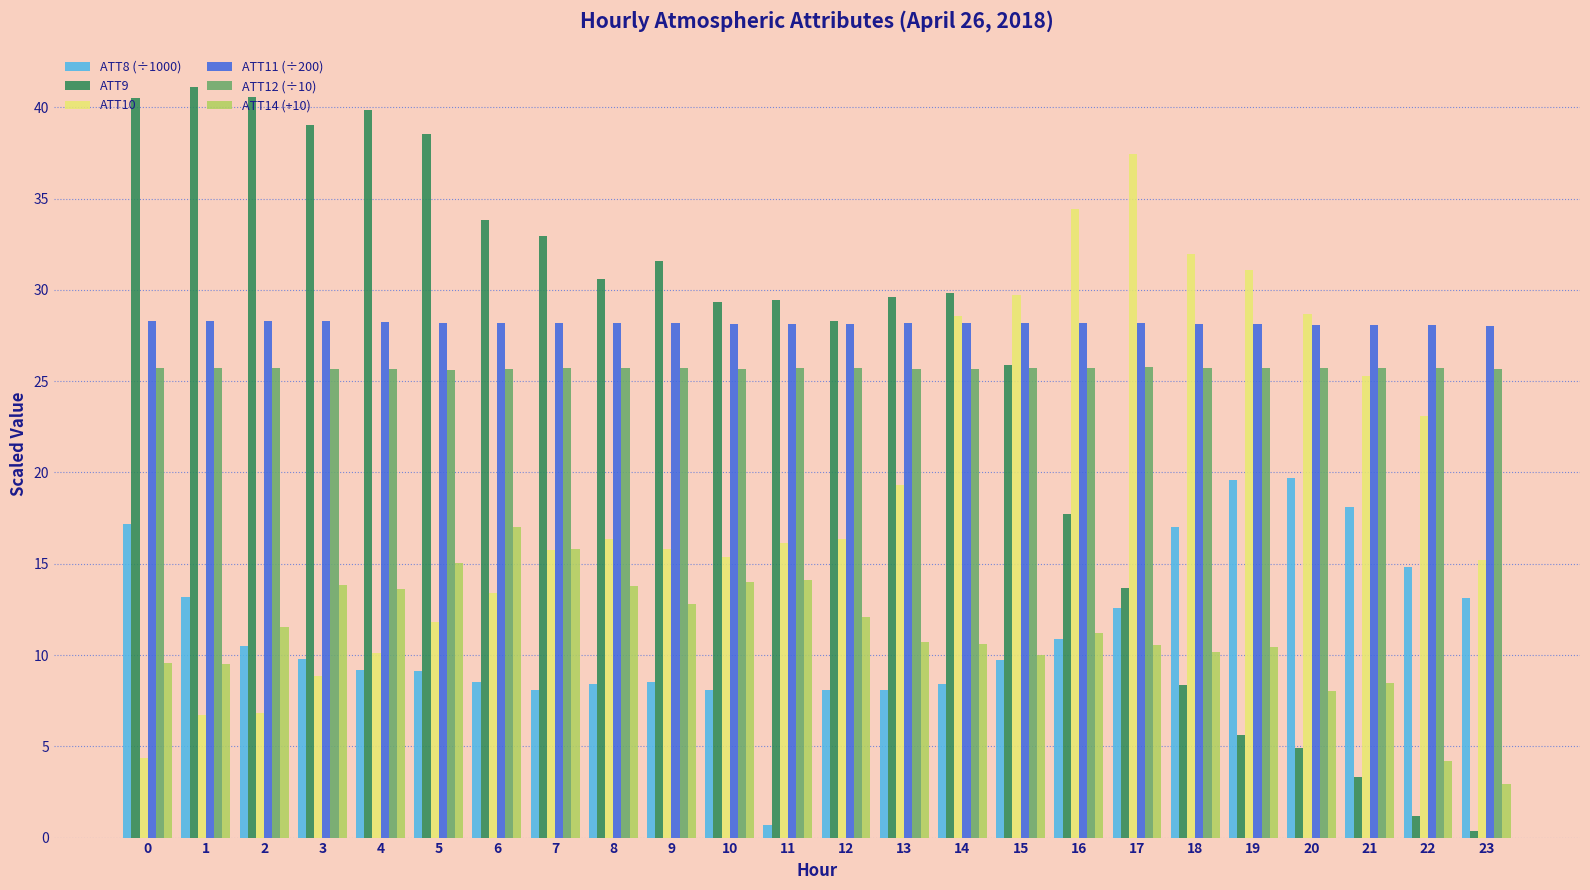

Count the number of categories in the chart.

24